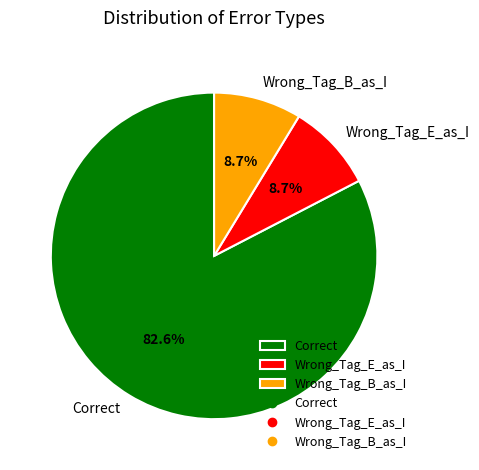

Does any single category account for the majority?

Yes